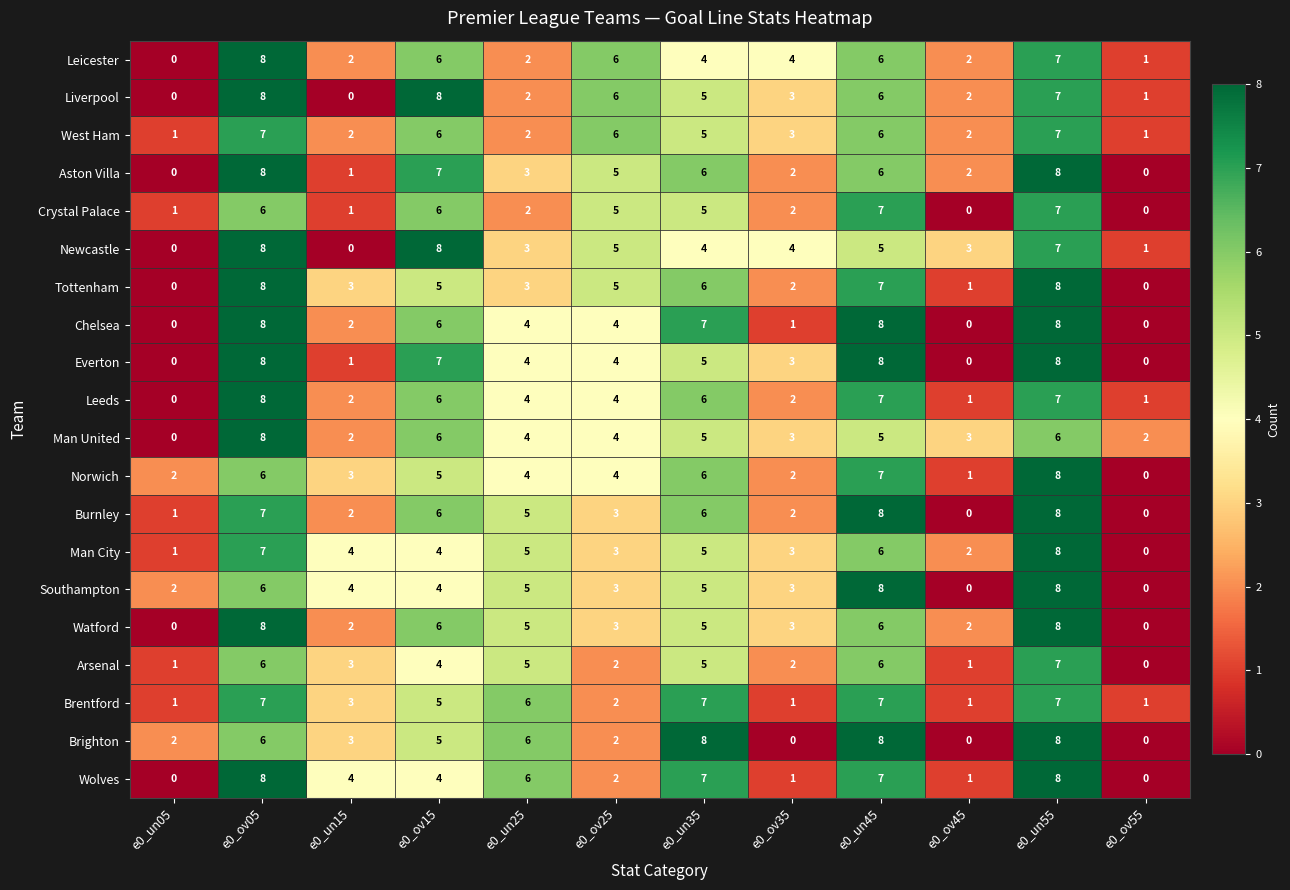

What is the average value of the Crystal Palace series?

4